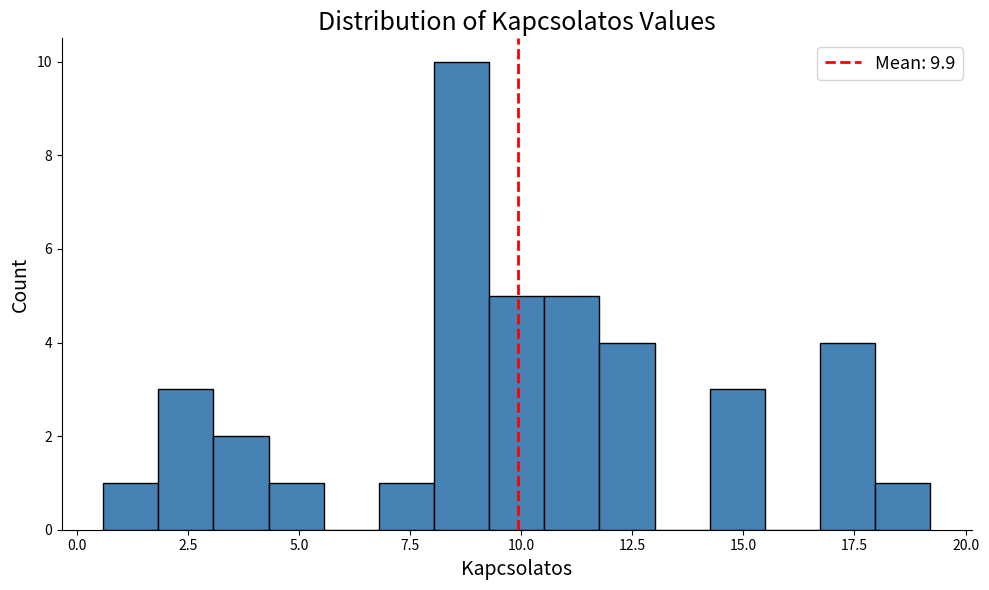

Around what value on the x-axis is the tallest bar? Give the approximate position of its centre, as read against the axis.

8.5